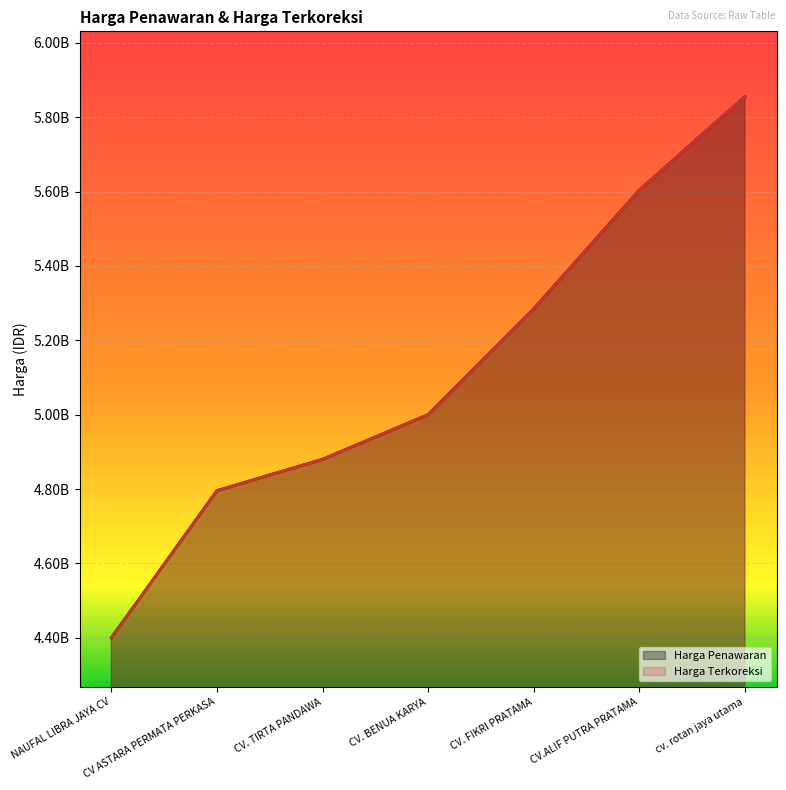

Read the Harga Penawaran value at NAUFAL LIBRA JAYA CV.

4400000000.0